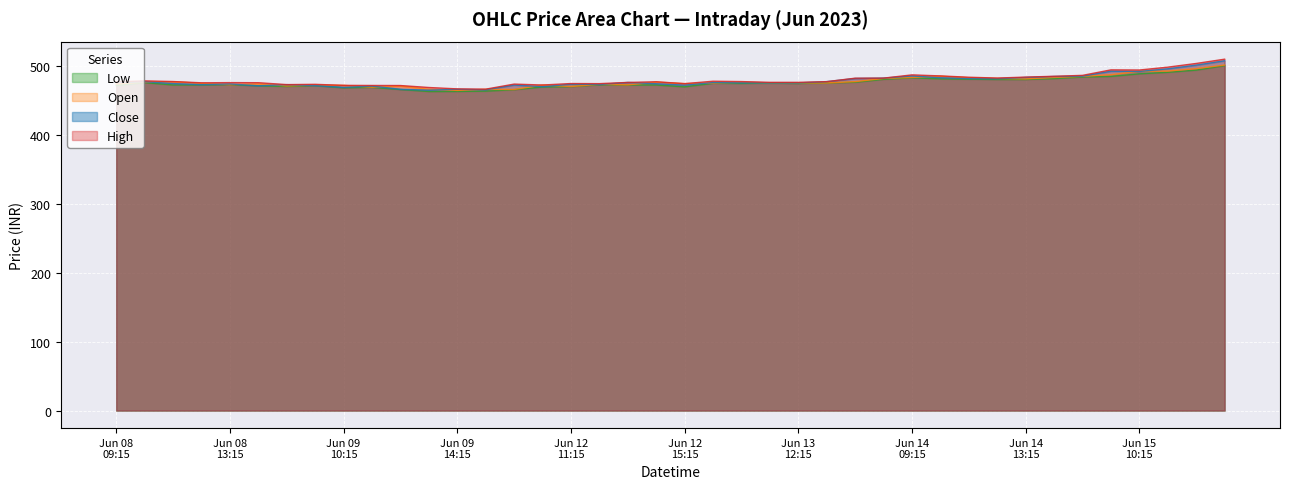

True or false: High and Close cross at least once.

False